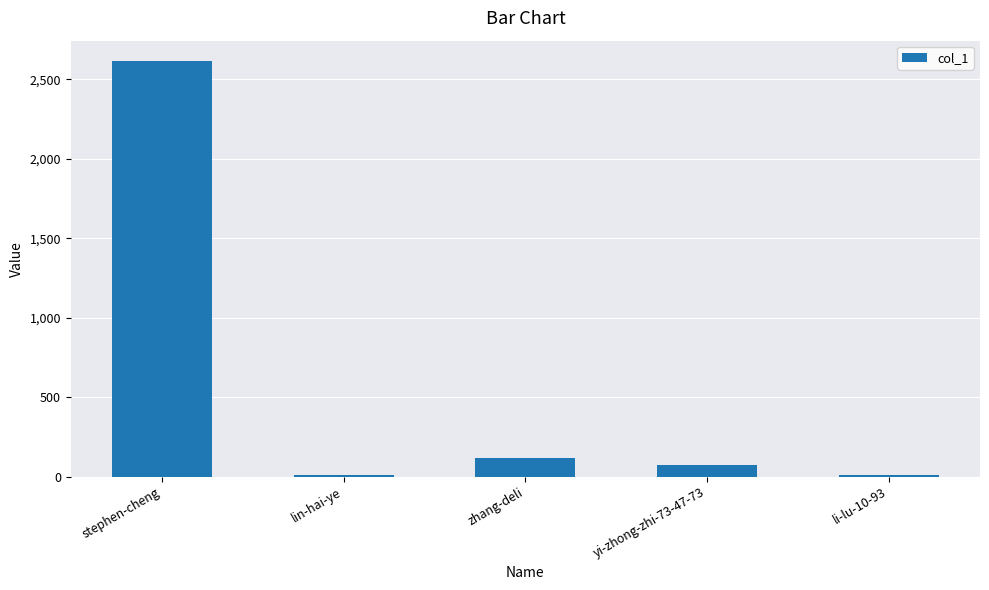

How many values are below 75?

2